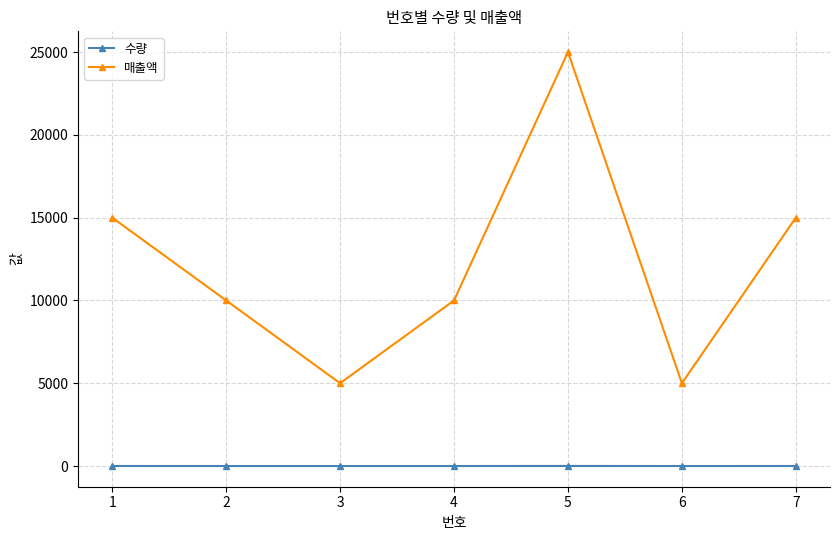

What is the difference between the second highest and minimum values in the 매출액 series?

10000